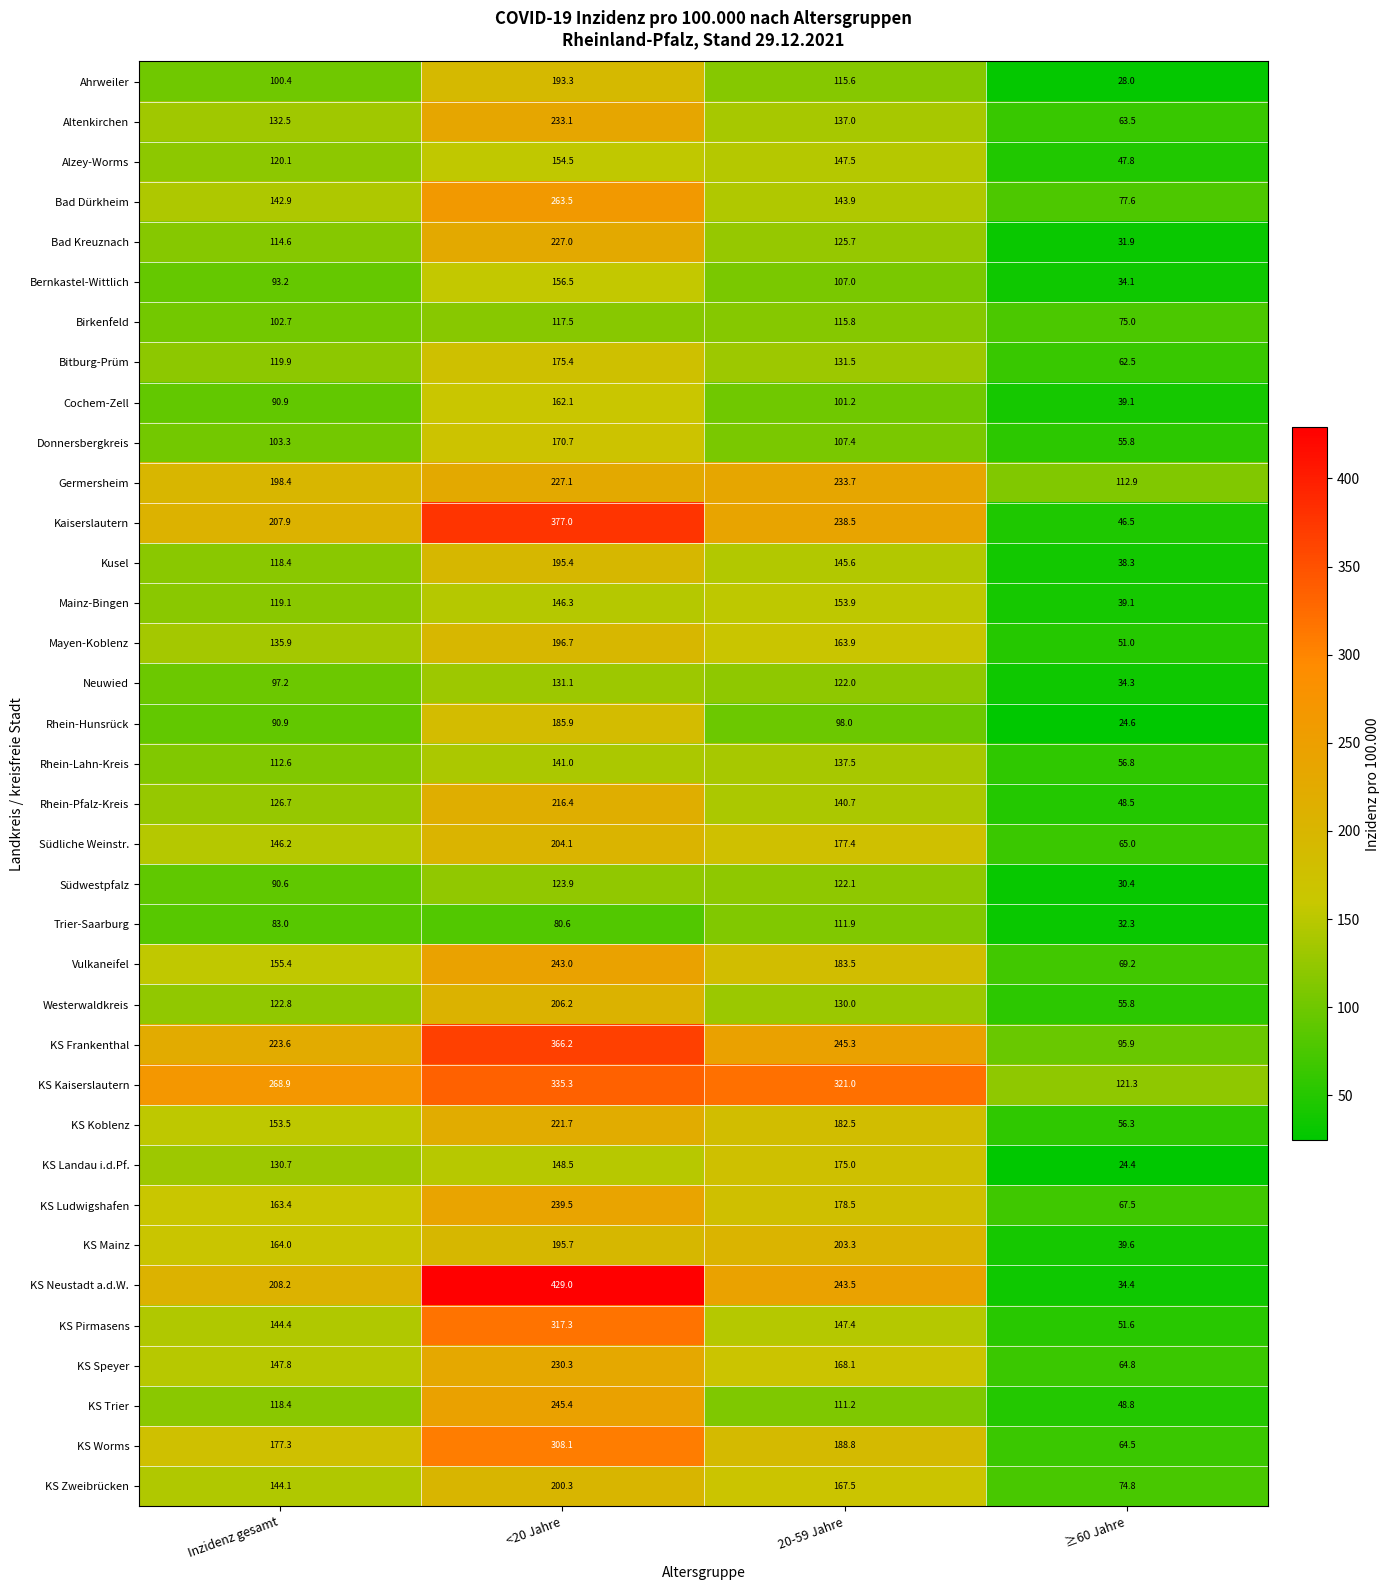

The value of Bitburg-Prüm at ≥60 Jahre is 62.5. True or false?

True